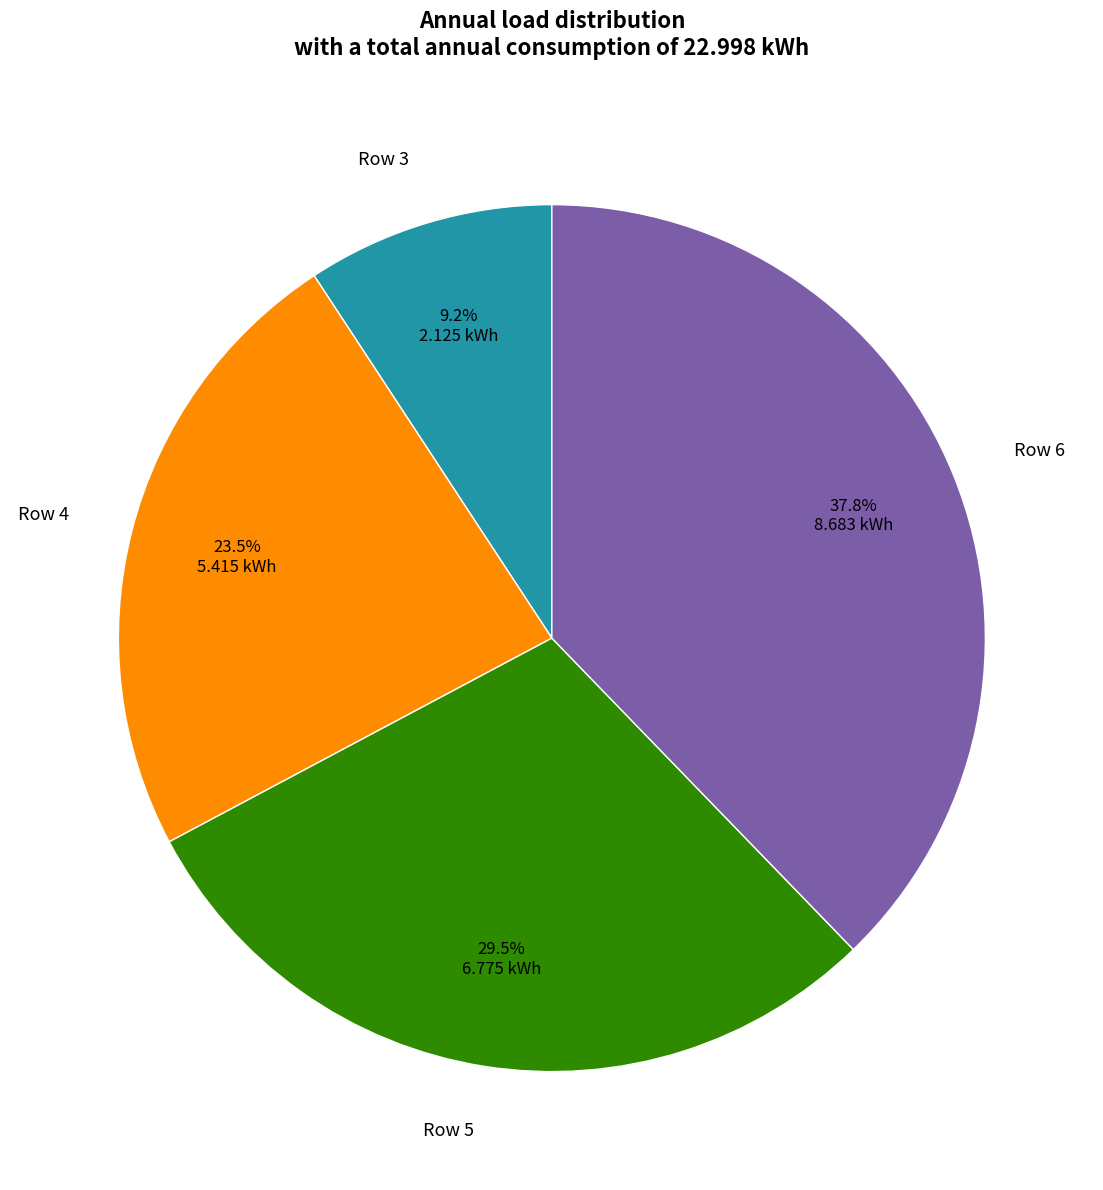

Which has a higher value, Row 4 or Row 5?

Row 5